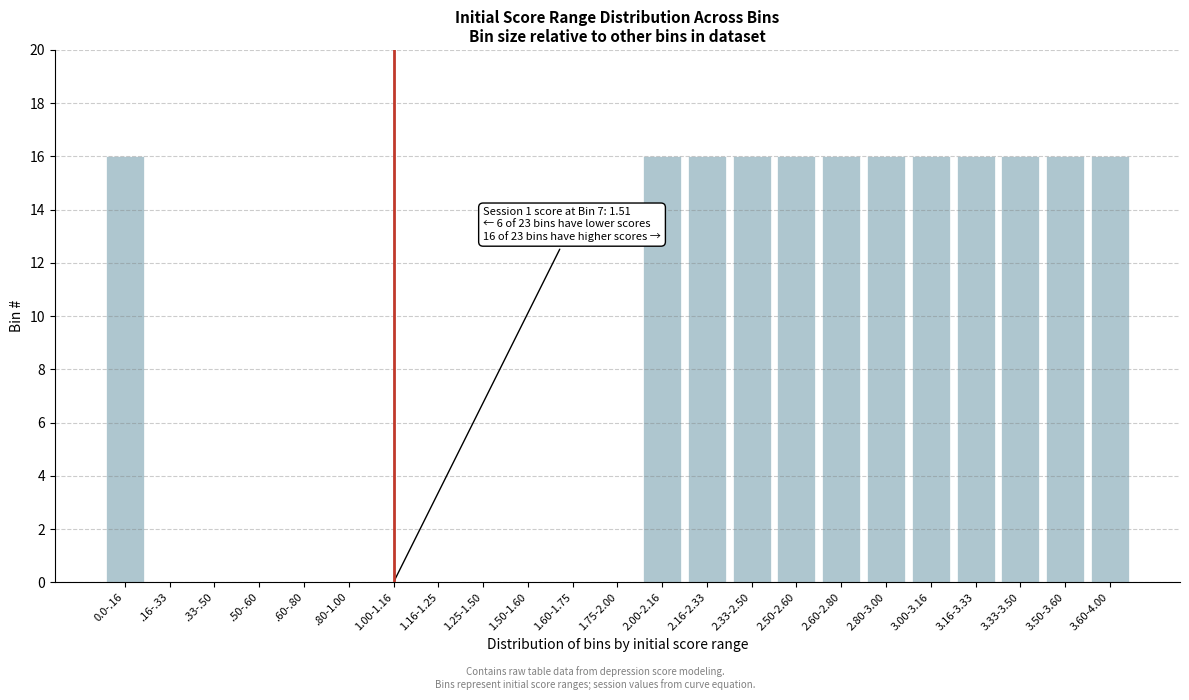

Reading left to right, transcribe all the data shown in this chart.

0.0-.16=16	.16-.33=0	.33-.50=0	.50-.60=0	.60-.80=0	.80-1.00=0	1.00-1.16=0	1.16-1.25=0	1.25-1.50=0	1.50-1.60=0	1.60-1.75=0	1.75-2.00=0	2.00-2.16=16	2.16-2.33=16	2.33-2.50=16	2.50-2.60=16	2.60-2.80=16	2.80-3.00=16	3.00-3.16=16	3.16-3.33=16	3.33-3.50=16	3.50-3.60=16	3.60-4.00=16